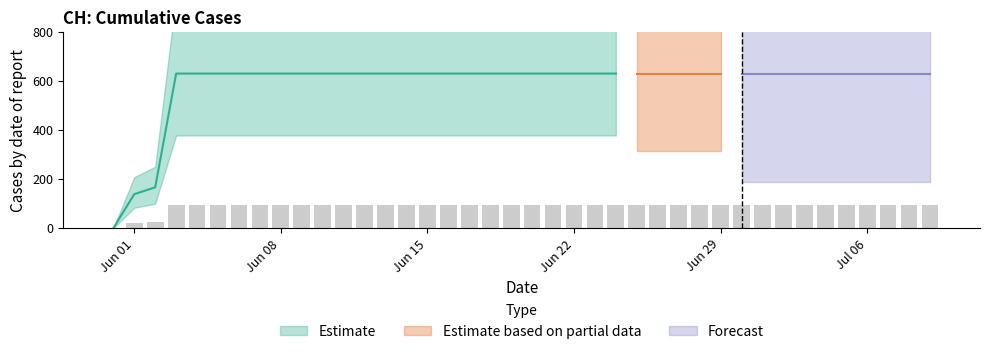

How many bars are there in total?

40